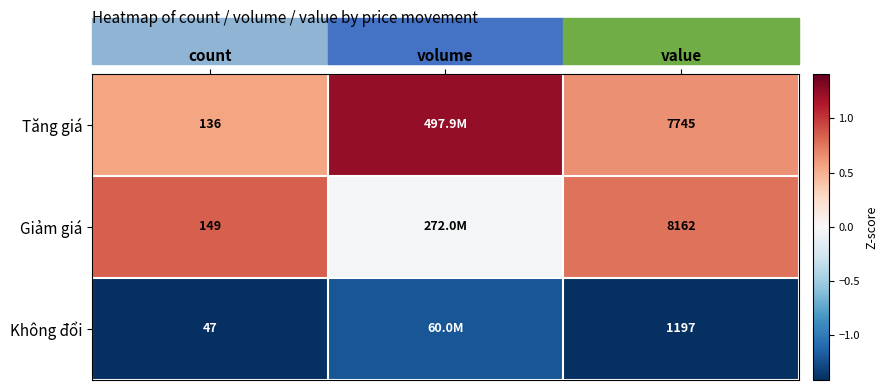

At count, list the series in order from smallest to largest.

Không đổi, Tăng giá, Giảm giá